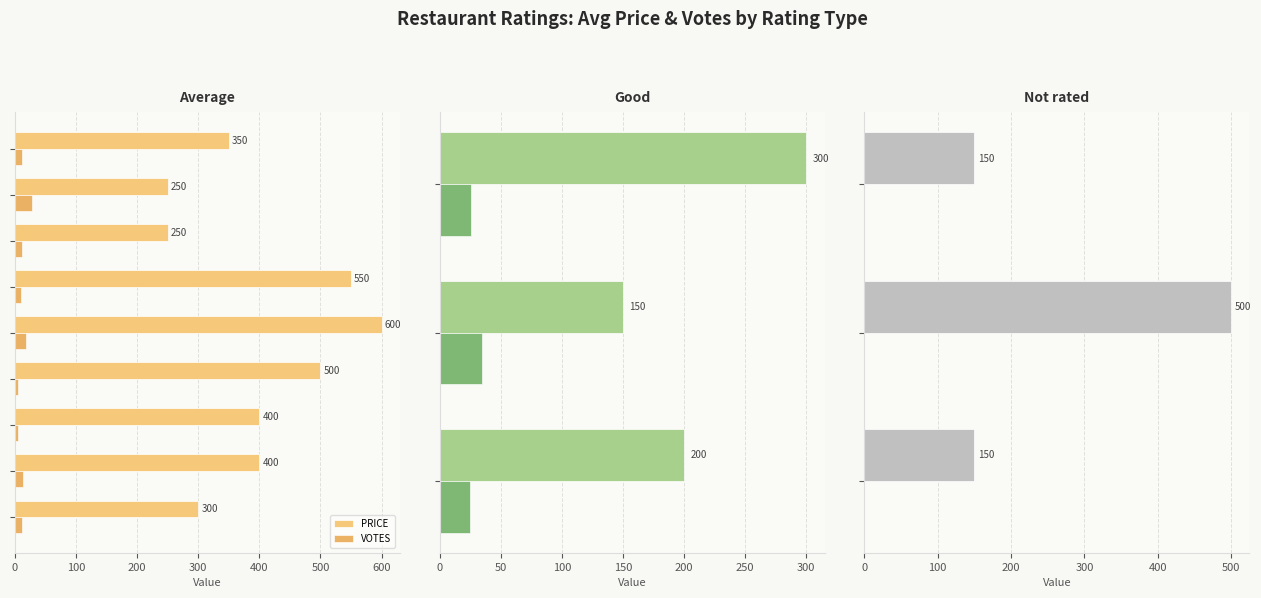

Is it true that PRICE equals 150.0 at 200?

True